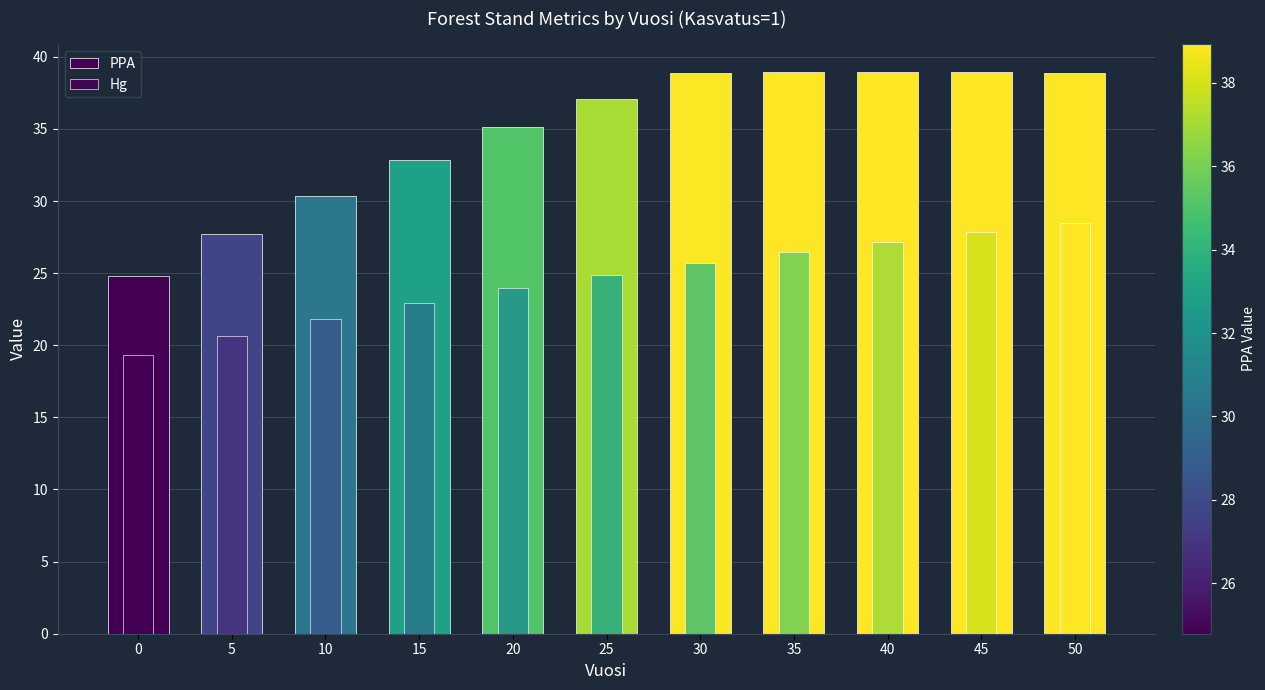

What is the total value across all series at 0?

44.1